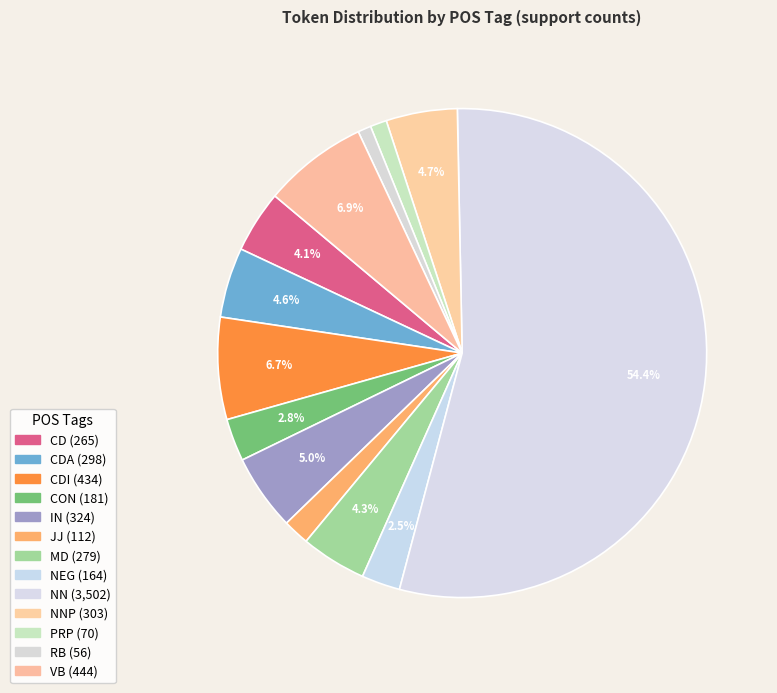

How many segments does this pie chart have?

13